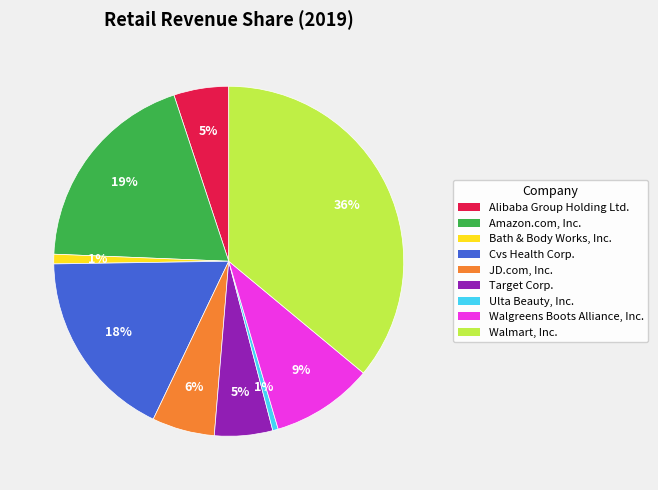

Does Walgreens Boots Alliance, Inc. account for over 50% of the chart?

No